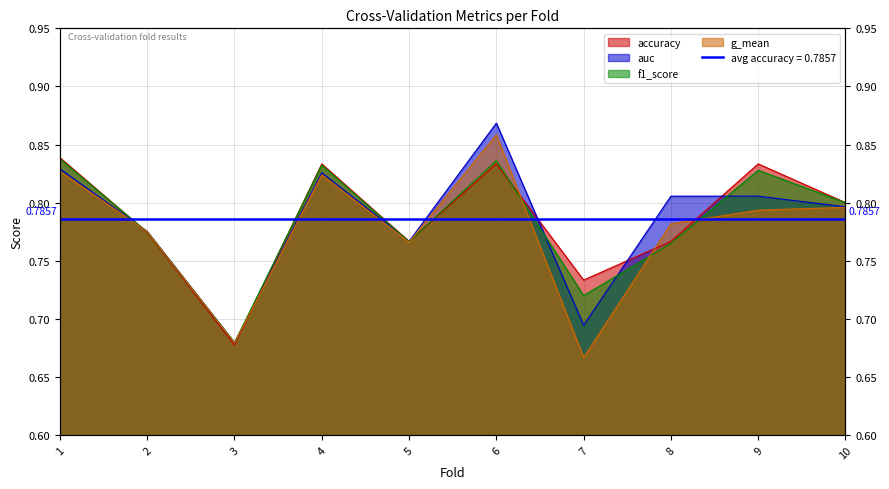

Rank the categories by g_mean value from highest to lowest.

6, 1, 4, 10, 9, 8, 2, 5, 3, 7